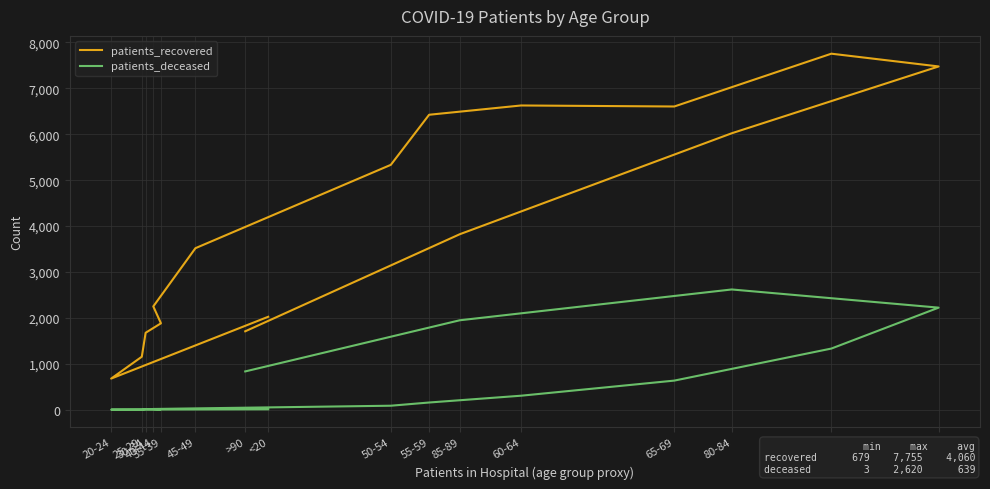

Between 45-49 and 80-84, which is larger?

80-84